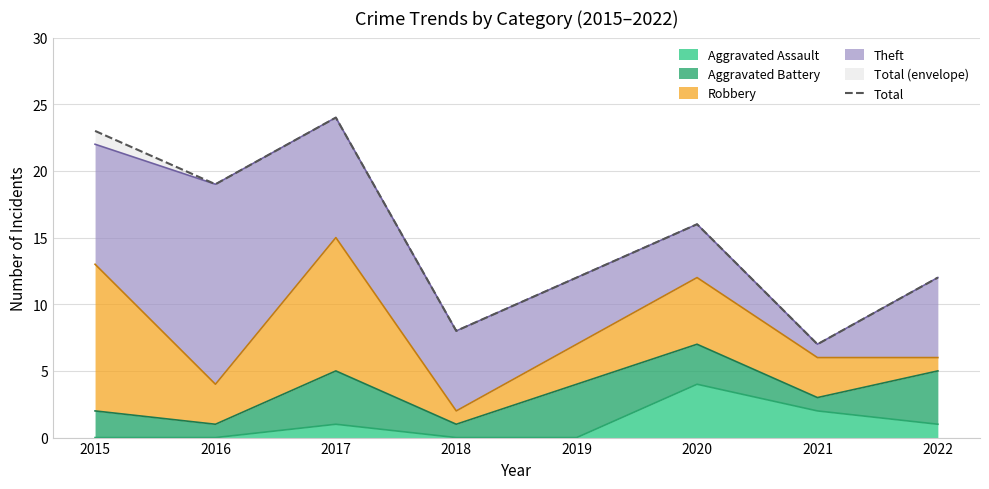

Rank the categories by value from lowest to highest.

2021, 2018, 2019, 2022, 2020, 2016, 2015, 2017